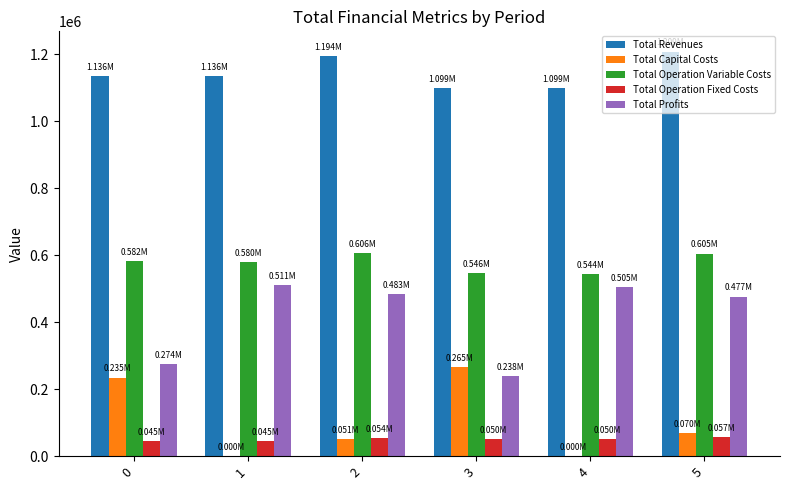

What are all the series names shown in the legend?

Total Revenues, Total Capital Costs, Total Operation Variable Costs, Total Operation Fixed Costs, Total Profits